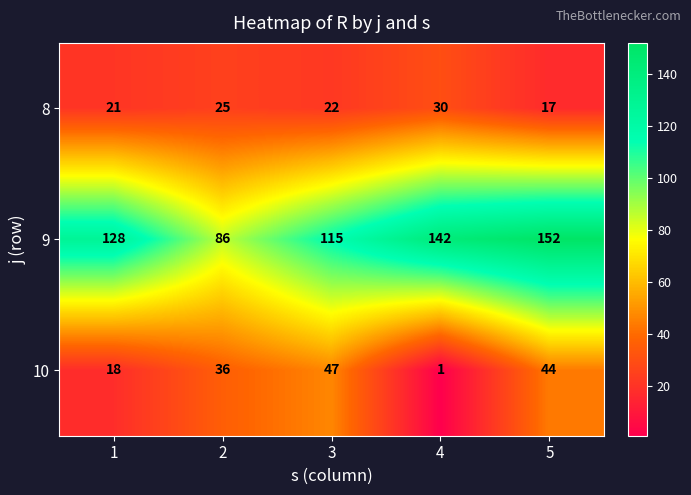

True or false: 10 has a value of 36 at 2.

True